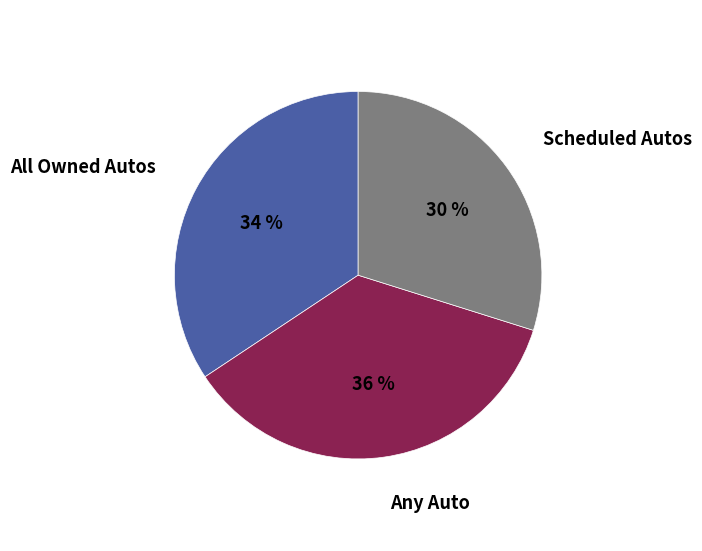

To the nearest percent, what is the difference between the largest and smallest slice percentages?

6%